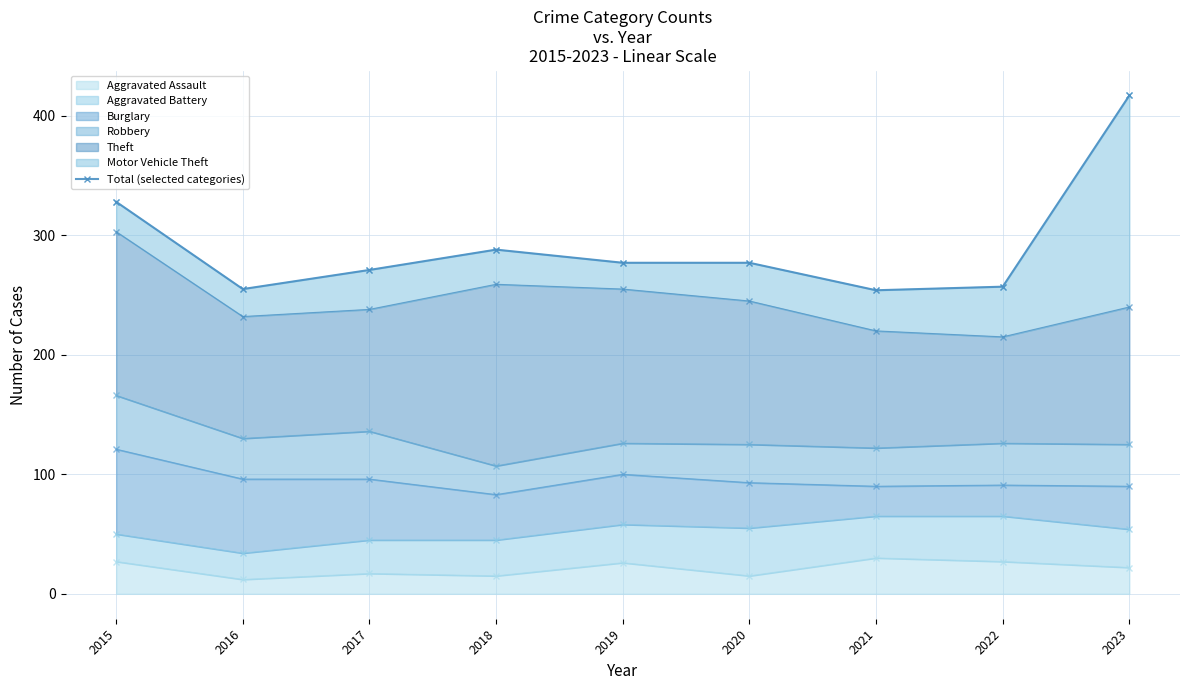

What is the average value?

292